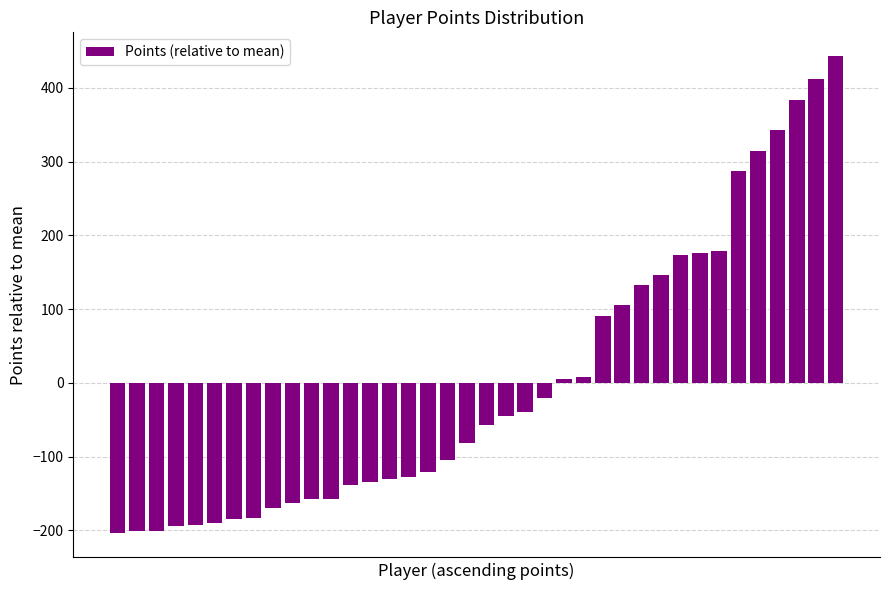

Does the chart contain stacked bars?

No